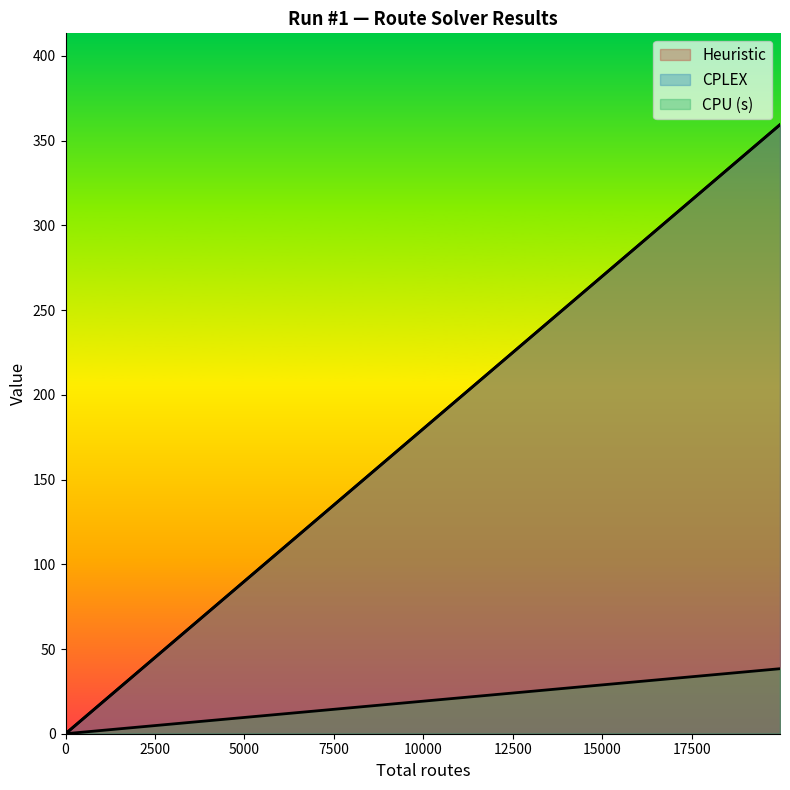

How many lines are shown in the chart?

3